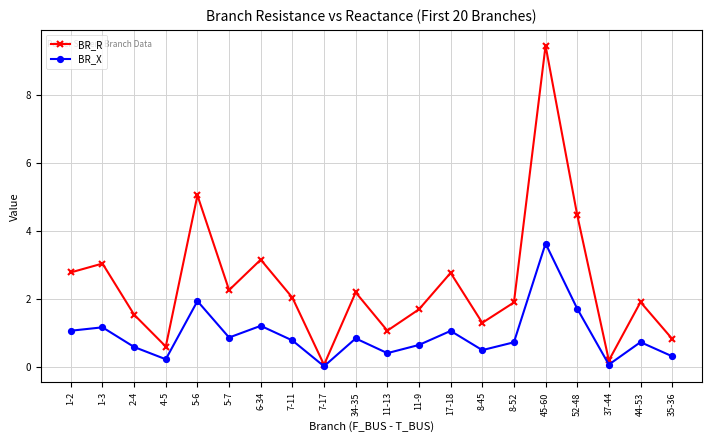

Count the number of categories in the chart.

20